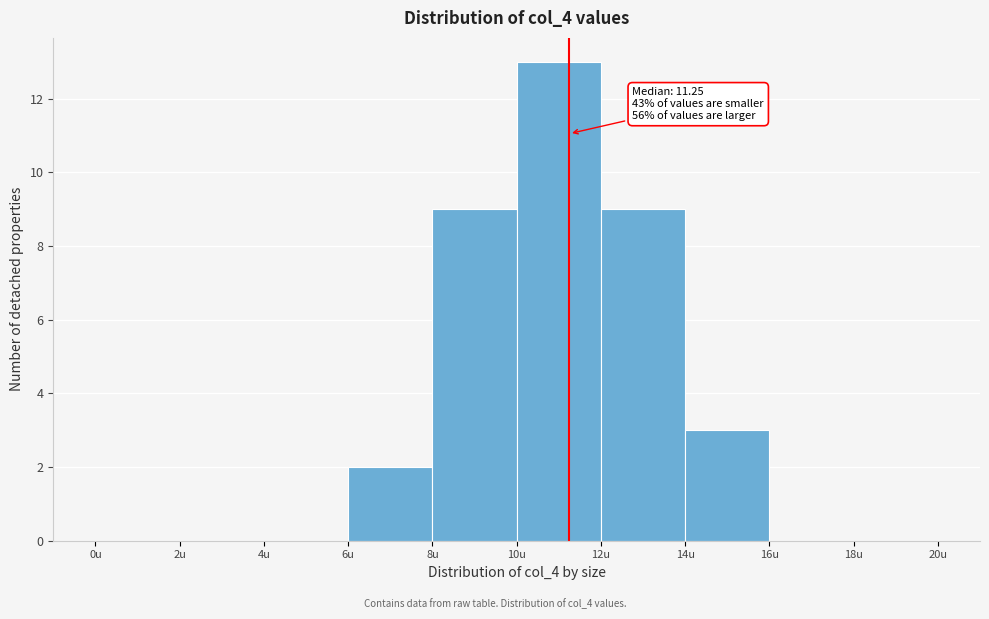

Which range on the x-axis has the tallest bar?

10 to 12